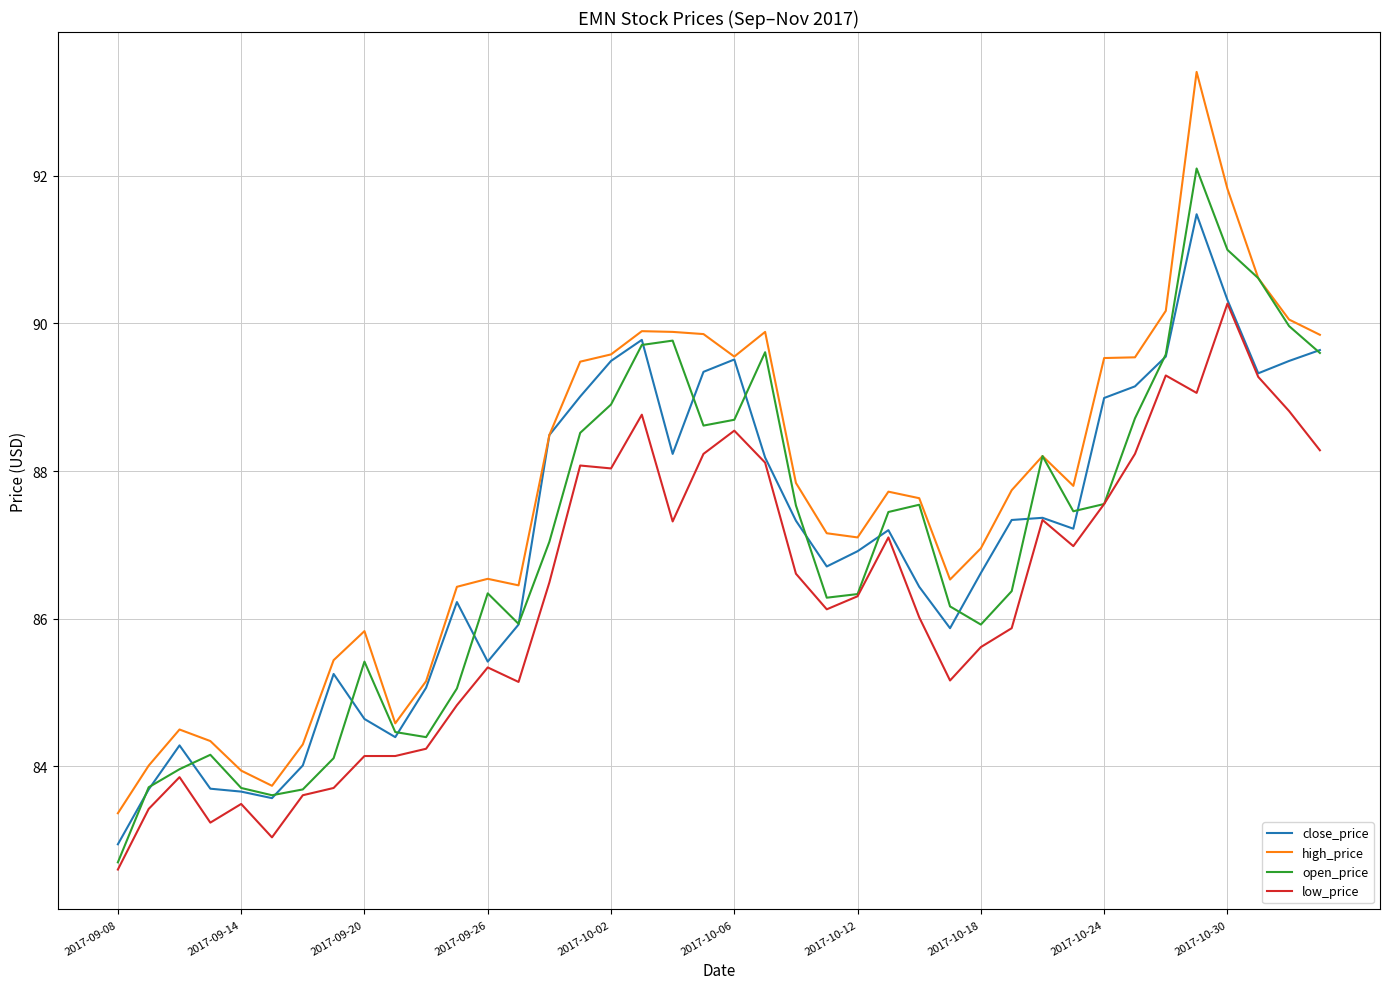

In close_price, how many points are lower than both neighbors (excluding endpoints)?

8